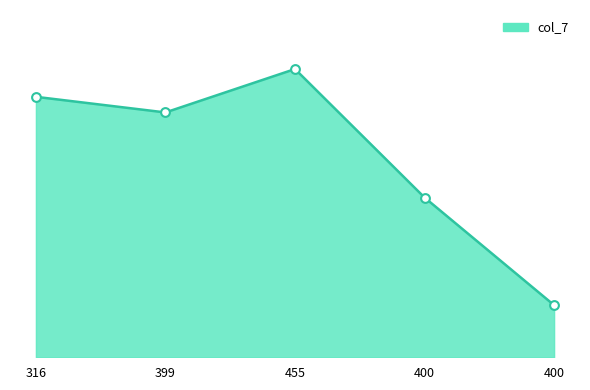

Does the chart have visible grid lines?

No